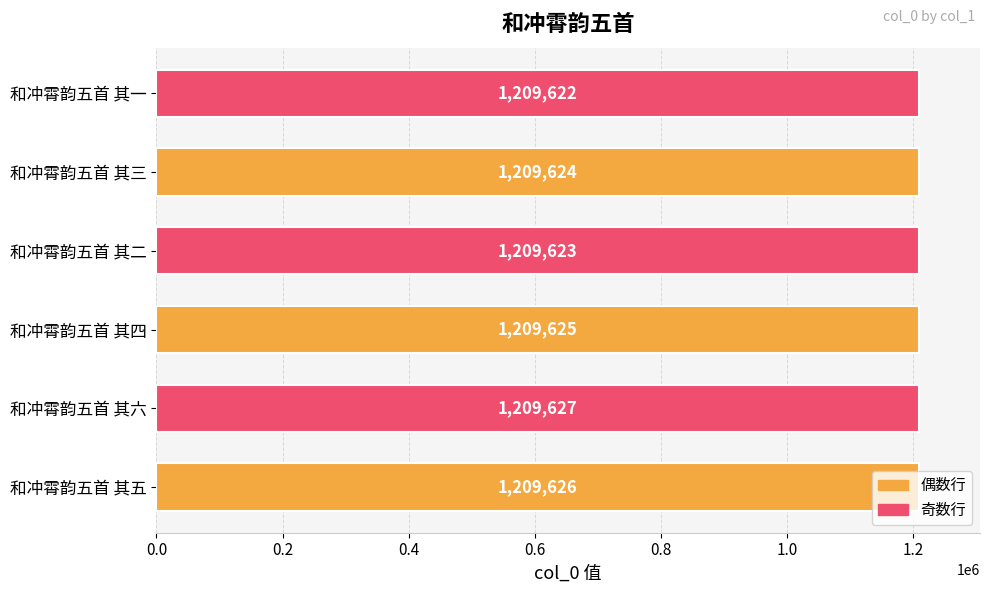

The chart shows a value of 1209624 at 和冲霄韵五首 其三. True or false?

True